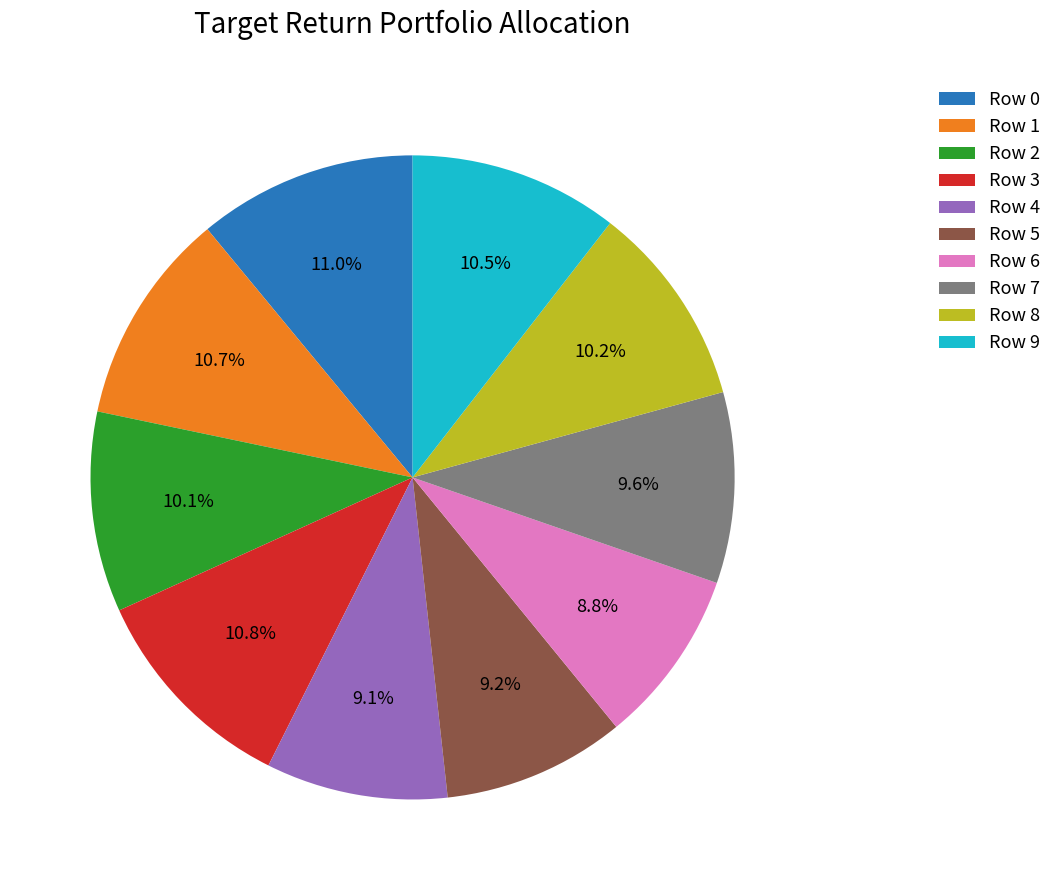

What percentage is the Row 4 slice, to the nearest percent?

9%